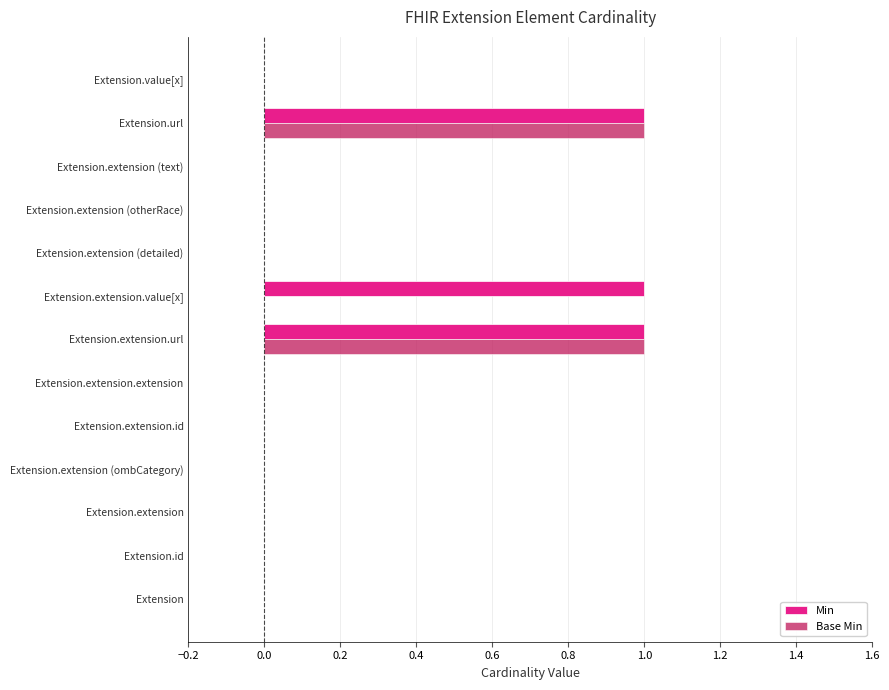

How many Min values are between 0 and 1?

13